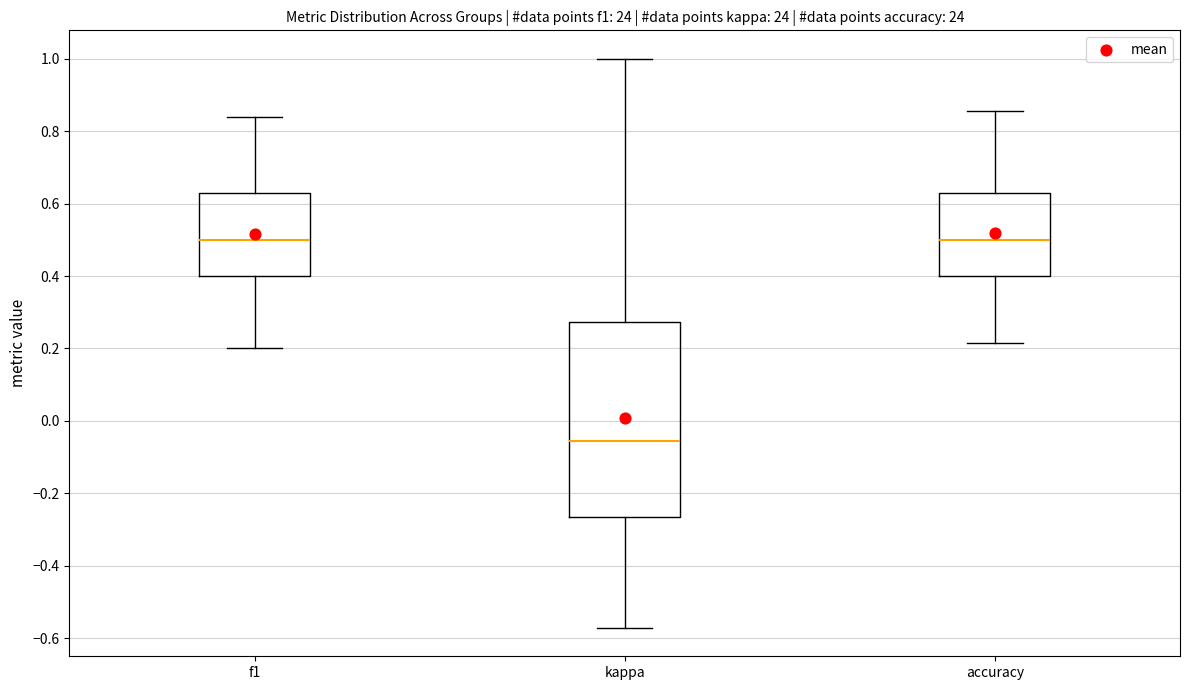

Which box has the lowest median line?

kappa